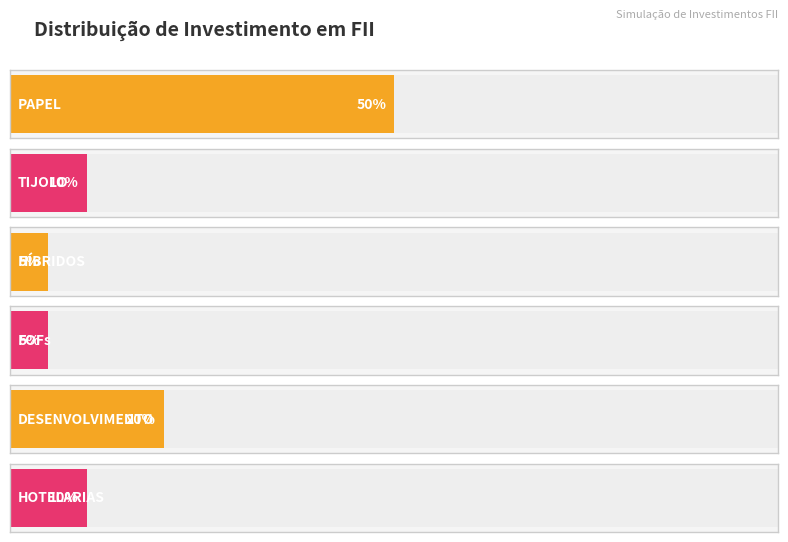

Are the bars grouped side by side (vs. stacked)?

Yes